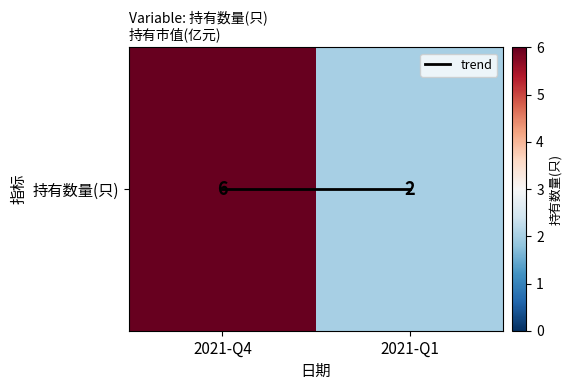

At which category is the sum across all series the highest?

2021-Q4